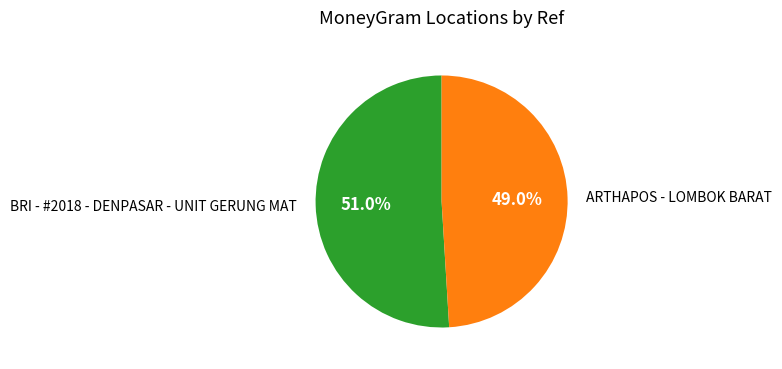

Which slice represents more than half of the pie?

BRI - #2018 - DENPASAR - UNIT GERUNG MAT